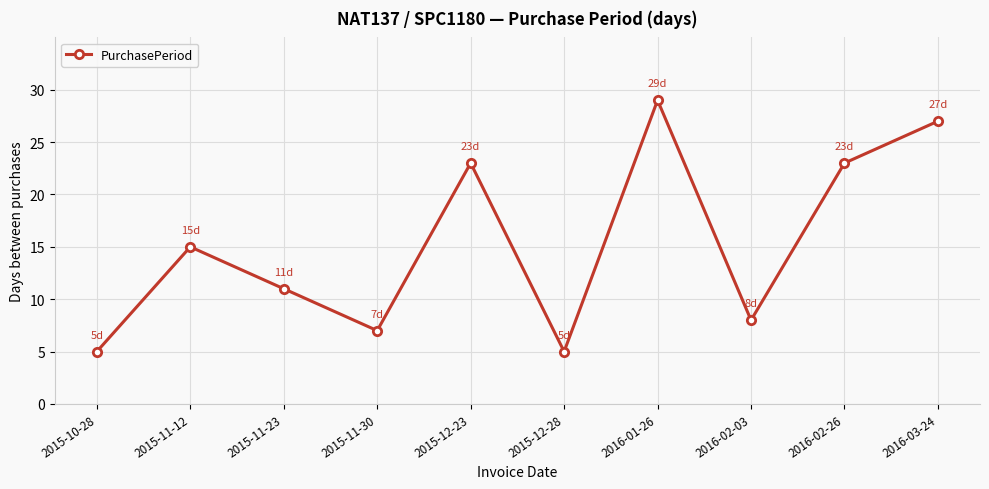

True or false: the data shows 12 at 2015-11-30.

False